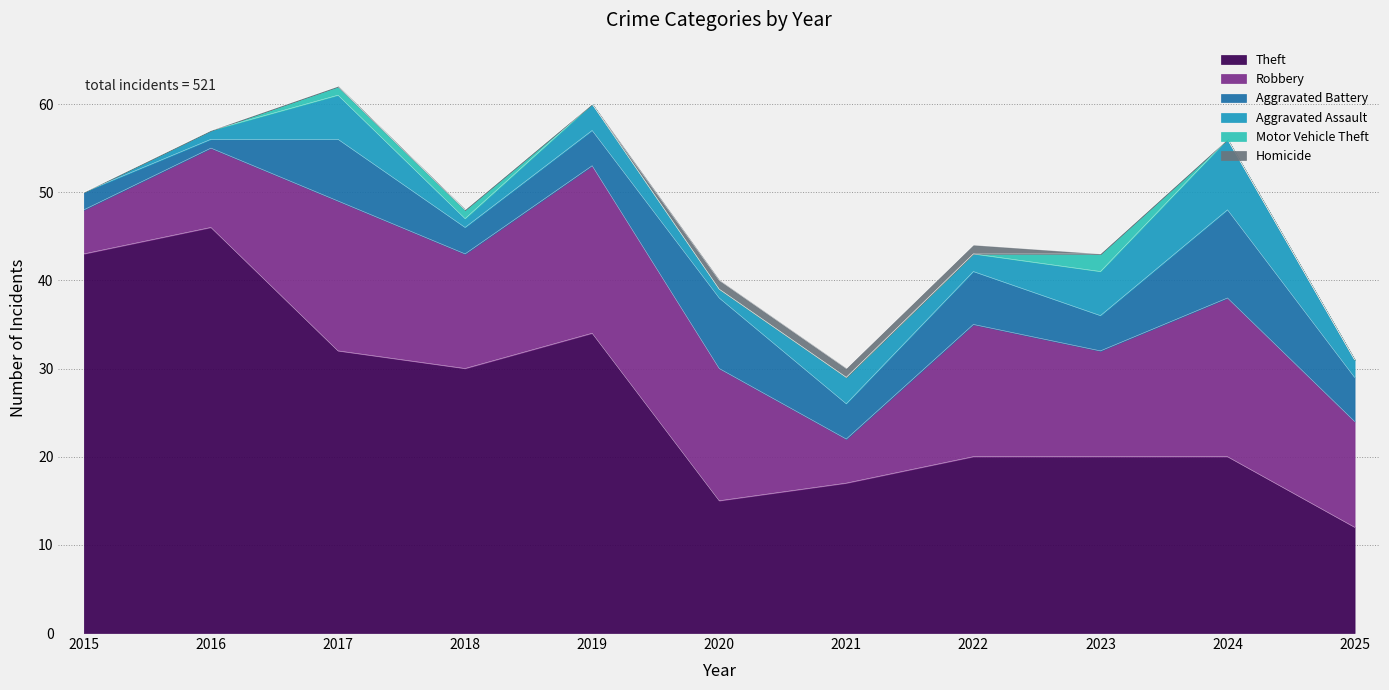

Reading left to right, transcribe all the data shown in this chart.

Theft: 43	46	32	30	34	15	17	20	20	20	12
Robbery: 5	9	17	13	19	15	5	15	12	18	12
Aggravated Battery: 2	1	7	3	4	8	4	6	4	10	5
Aggravated Assault: 0	1	5	1	3	1	3	2	5	8	2
Motor Vehicle Theft: 0	0	1	1	0	0	0	0	2	0	0
Homicide: 0	0	0	0	0	1	1	1	0	0	0